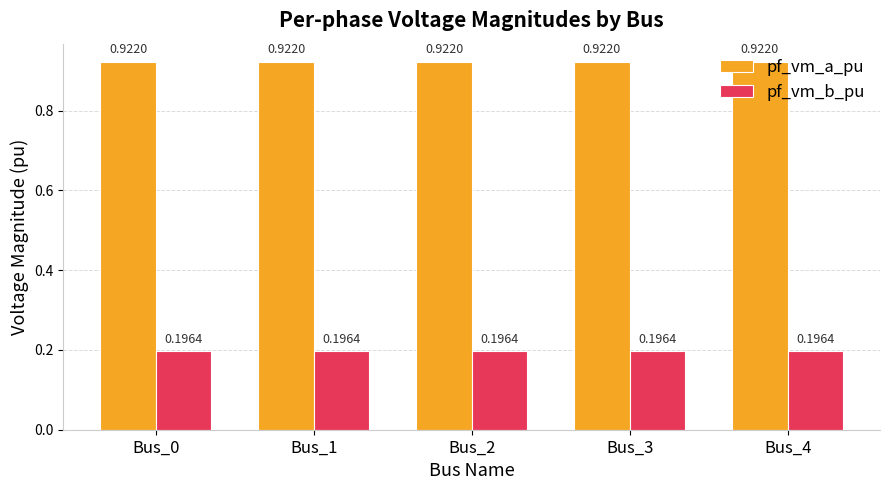

At how many categories does at least one series exceed 0?

5